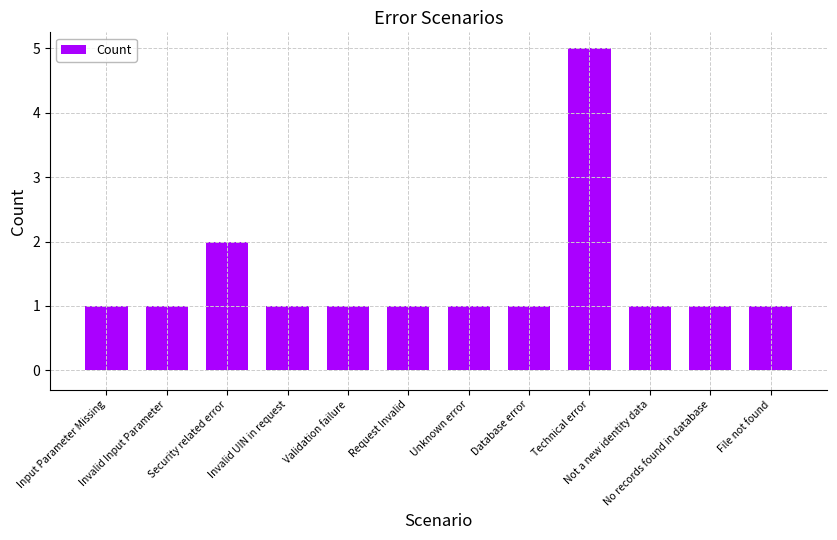

What is the maximum value shown in the chart?

5